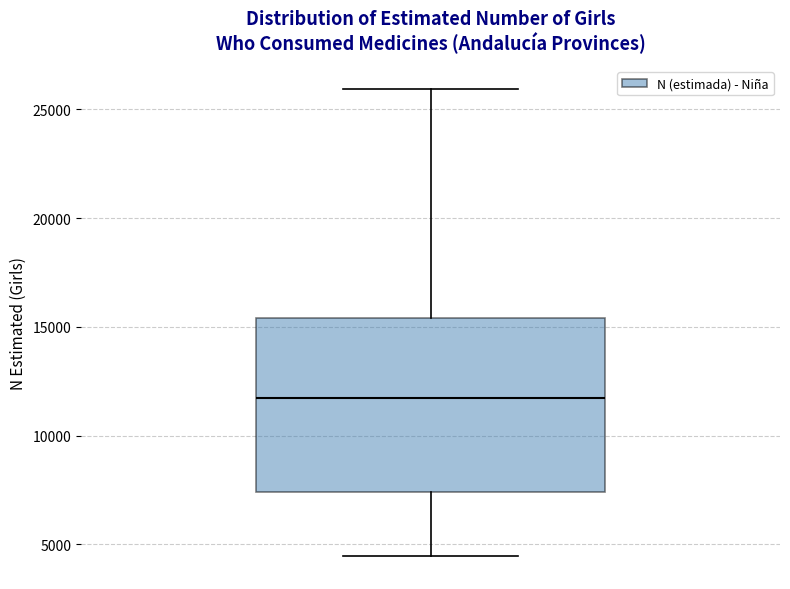

Where does the lower whisker of the box end on the y-axis? The values are not printed on the chart, so give them approximately, as read against the axis.

4500